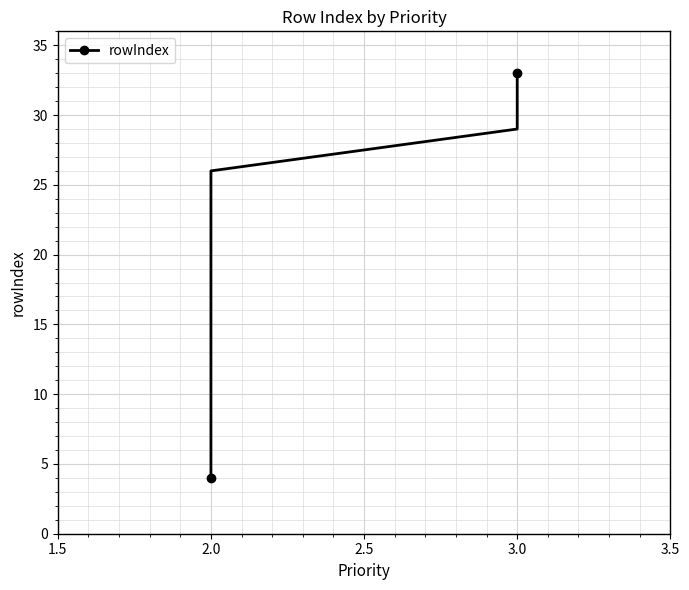

How many lines are shown in the chart?

1